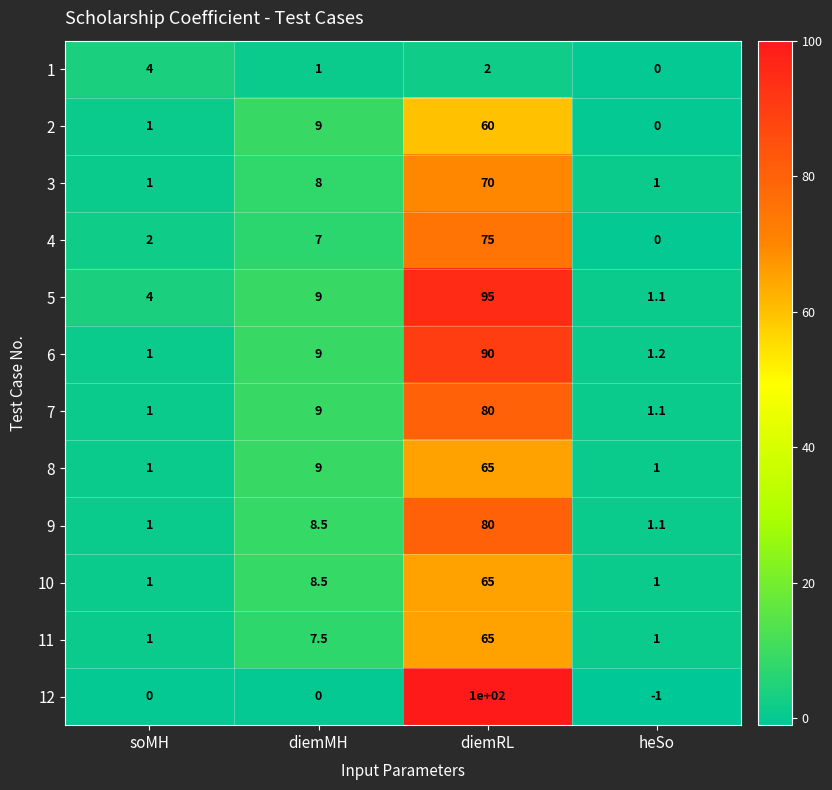

What is the smallest value displayed?

-1.0